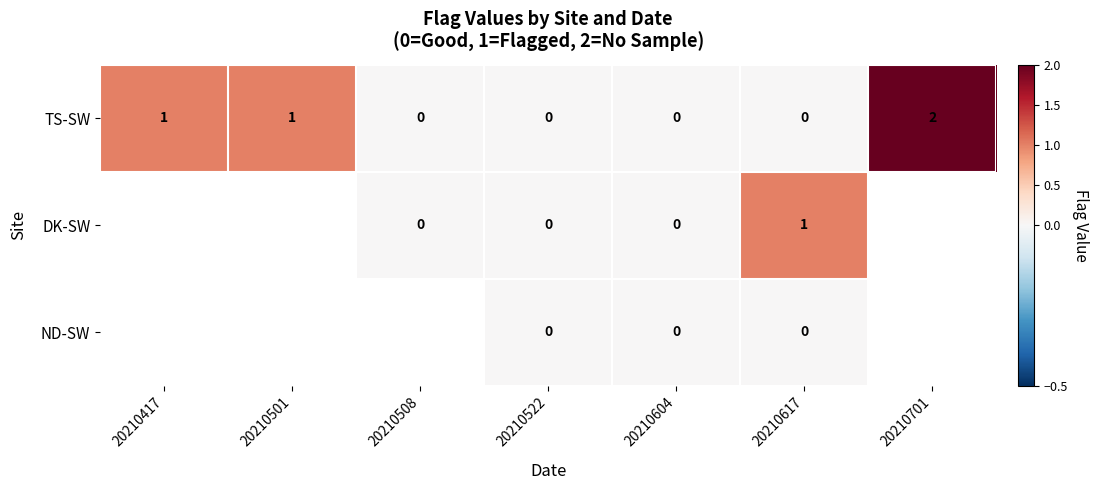

Is the value of ND-SW at 20210617 greater than the value of DK-SW at 20210617?

No